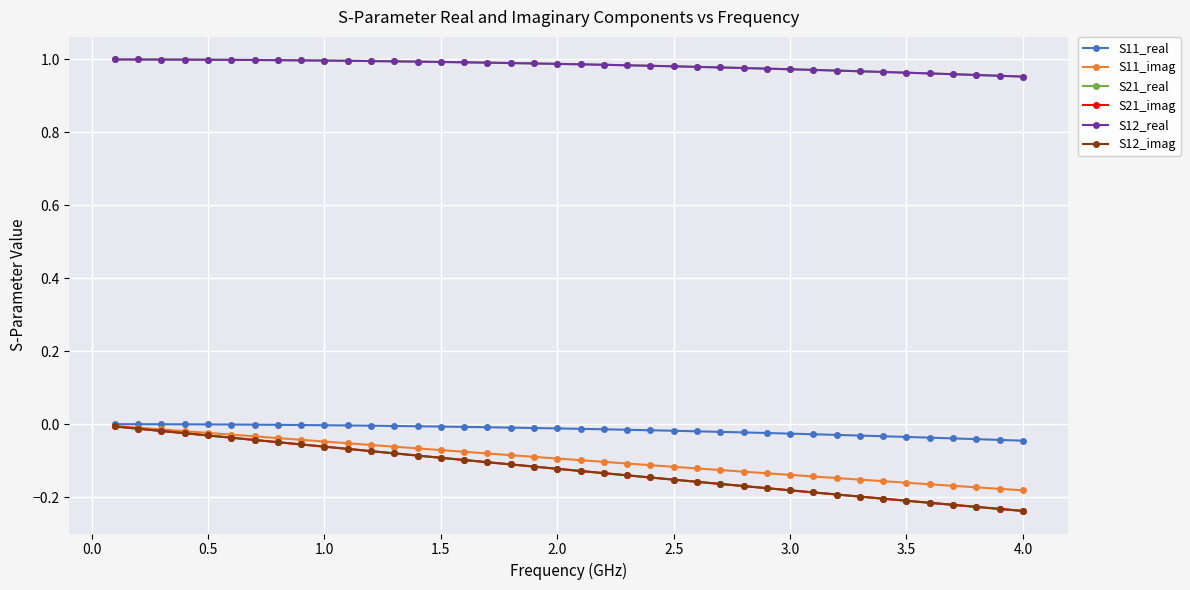

Is this an area chart (filled region under the line)?

No